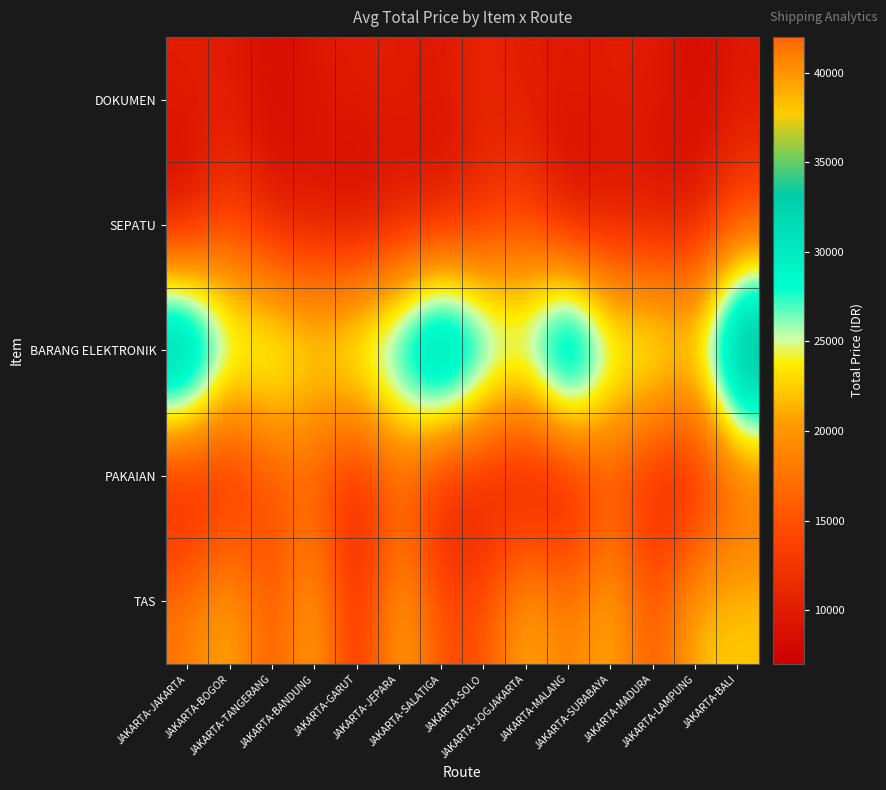

Reading right to left, extract all data points from this chart.

DOKUMEN: JAKARTA-BALI=9500	JAKARTA-LAMPUNG=8000	JAKARTA-MADURA=10000	JAKARTA-SURABAYA=10000	JAKARTA-MALANG=9750	JAKARTA-JOGJAKARTA=9750	JAKARTA-SOLO=11000	JAKARTA-SALATIGA=9500	JAKARTA-JEPARA=10000	JAKARTA-GARUT=10000	JAKARTA-BANDUNG=9500	JAKARTA-TANGERANG=8000	JAKARTA-BOGOR=10000	JAKARTA-JAKARTA=10000
SEPATU: JAKARTA-BALI=14000	JAKARTA-LAMPUNG=9000	JAKARTA-MADURA=8500	JAKARTA-SURABAYA=9000	JAKARTA-MALANG=7000	JAKARTA-JOGJAKARTA=14000	JAKARTA-SOLO=11000	JAKARTA-SALATIGA=8500	JAKARTA-JEPARA=9000	JAKARTA-GARUT=7000	JAKARTA-BANDUNG=9000	JAKARTA-TANGERANG=9000	JAKARTA-BOGOR=14000	JAKARTA-JAKARTA=7000
BARANG ELEKTRONIK: JAKARTA-BALI=42000	JAKARTA-LAMPUNG=25500	JAKARTA-MADURA=29250	JAKARTA-SURABAYA=28500	JAKARTA-MALANG=42000	JAKARTA-JOGJAKARTA=29250	JAKARTA-SOLO=33000	JAKARTA-SALATIGA=42000	JAKARTA-JEPARA=33000	JAKARTA-GARUT=29250	JAKARTA-BANDUNG=25500	JAKARTA-TANGERANG=29250	JAKARTA-BOGOR=28500	JAKARTA-JAKARTA=42000
PAKAIAN: JAKARTA-BALI=15000	JAKARTA-LAMPUNG=8500	JAKARTA-MADURA=9500	JAKARTA-SURABAYA=14000	JAKARTA-MALANG=7000	JAKARTA-JOGJAKARTA=7000	JAKARTA-SOLO=9000	JAKARTA-SALATIGA=8500	JAKARTA-JEPARA=15000	JAKARTA-GARUT=9500	JAKARTA-BANDUNG=15000	JAKARTA-TANGERANG=14000	JAKARTA-BOGOR=9500	JAKARTA-JAKARTA=8000
TAS: JAKARTA-BALI=22500	JAKARTA-LAMPUNG=22500	JAKARTA-MADURA=14625	JAKARTA-SURABAYA=22500	JAKARTA-MALANG=18000	JAKARTA-JOGJAKARTA=22500	JAKARTA-SOLO=14625	JAKARTA-SALATIGA=14625	JAKARTA-JEPARA=22500	JAKARTA-GARUT=10500	JAKARTA-BANDUNG=22500	JAKARTA-TANGERANG=14625	JAKARTA-BOGOR=22500	JAKARTA-JAKARTA=18000